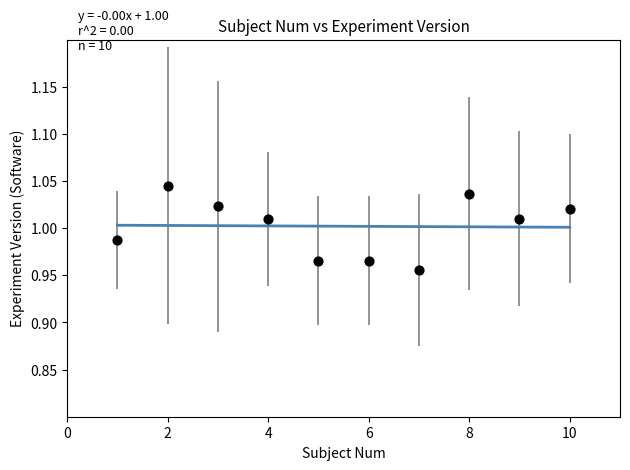

What is the range of X values (max minus min)?

9.0